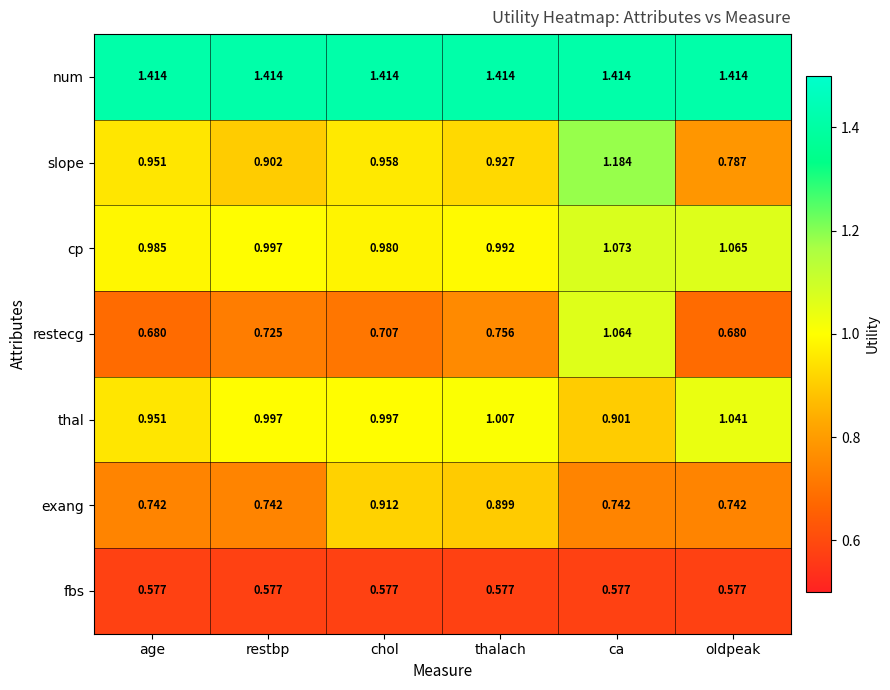

Is the value of exang at chol greater than the value of restecg at chol?

Yes